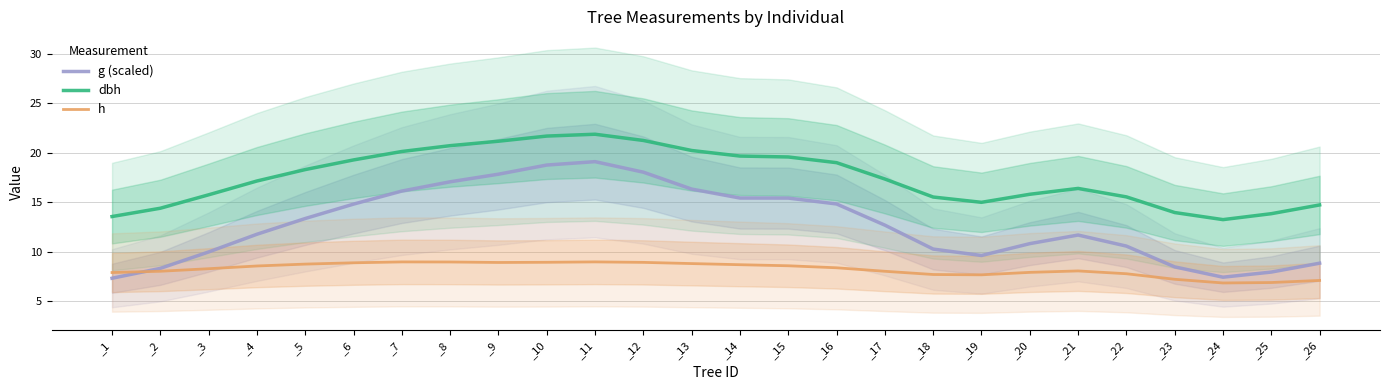

Is the value of dbh at _22 greater than the value of g (scaled) at _15?

Yes